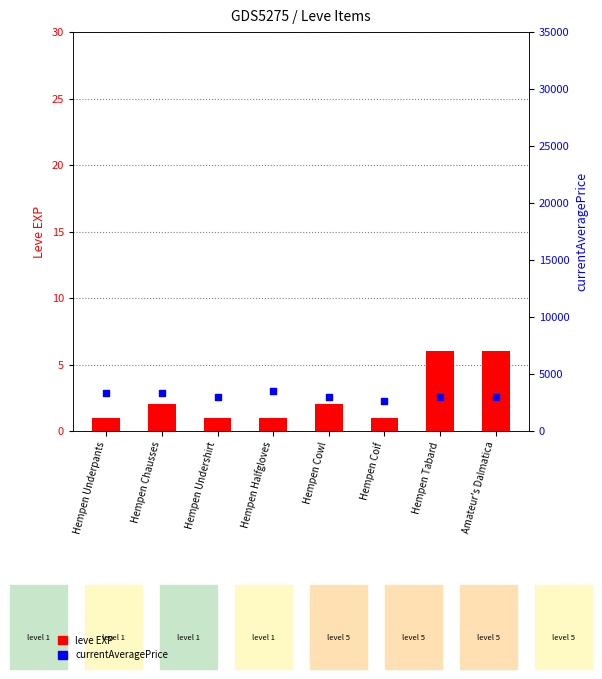

Which series has the largest total across all categories?

currentAveragePrice